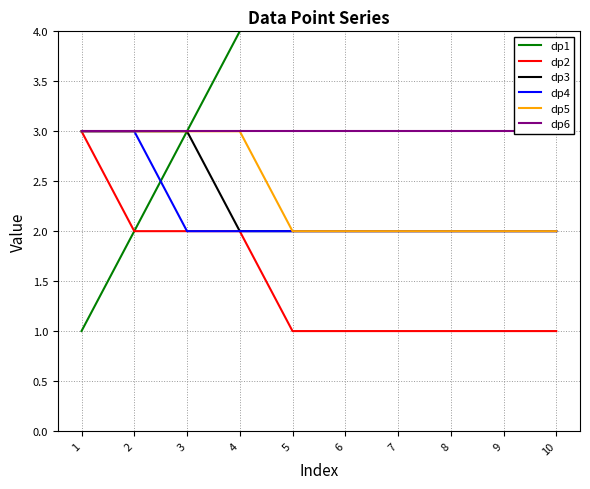

Reading right to left, extract all data points from this chart.

dp1: 10=10	9=9	8=8	7=7	6=6	5=5	4=4	3=3	2=2	1=1
dp2: 10=1	9=1	8=1	7=1	6=1	5=1	4=2	3=2	2=2	1=3
dp3: 10=2	9=2	8=2	7=2	6=2	5=2	4=2	3=3	2=3	1=3
dp4: 10=2	9=2	8=2	7=2	6=2	5=2	4=2	3=2	2=3	1=3
dp5: 10=2	9=2	8=2	7=2	6=2	5=2	4=3	3=3	2=3	1=3
dp6: 10=3	9=3	8=3	7=3	6=3	5=3	4=3	3=3	2=3	1=3